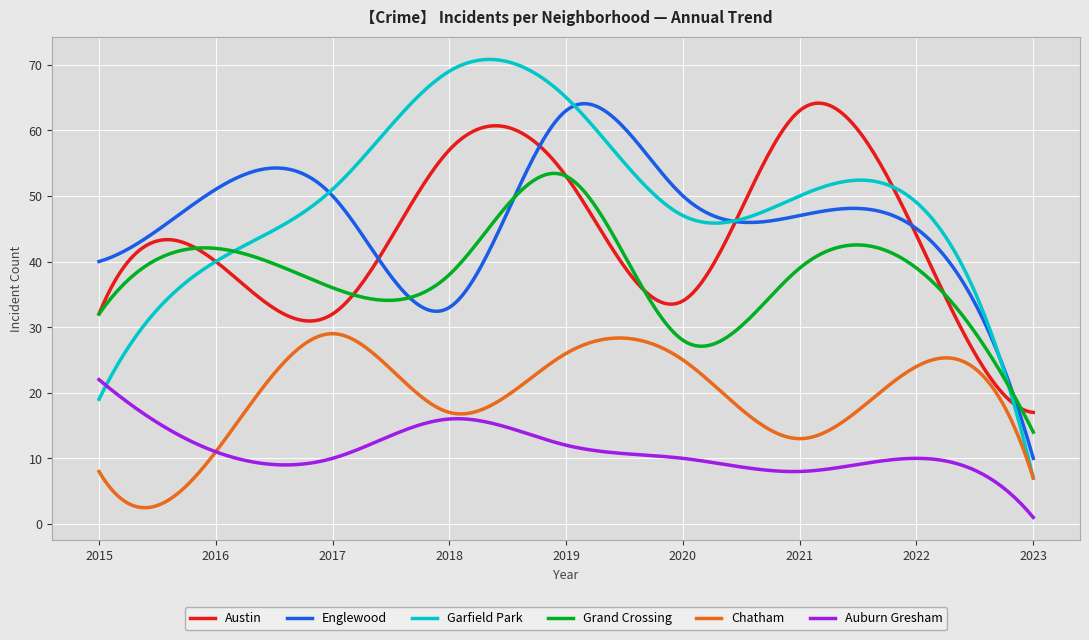

True or false: Grand Crossing and Chatham cross at least once.

False